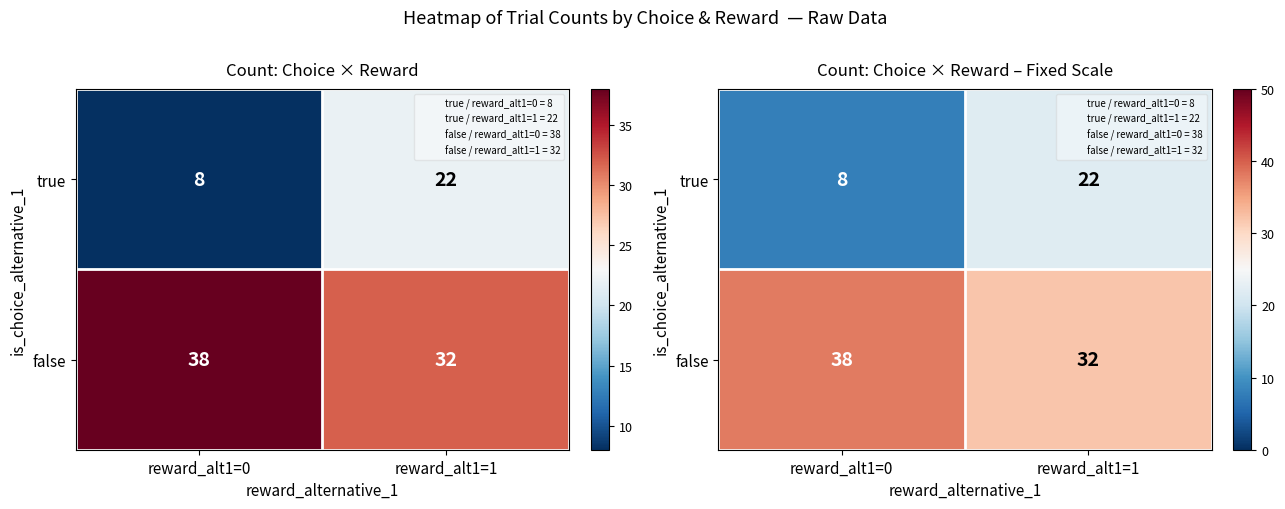

At reward_alt1=1, list the series in order from smallest to largest.

true, false